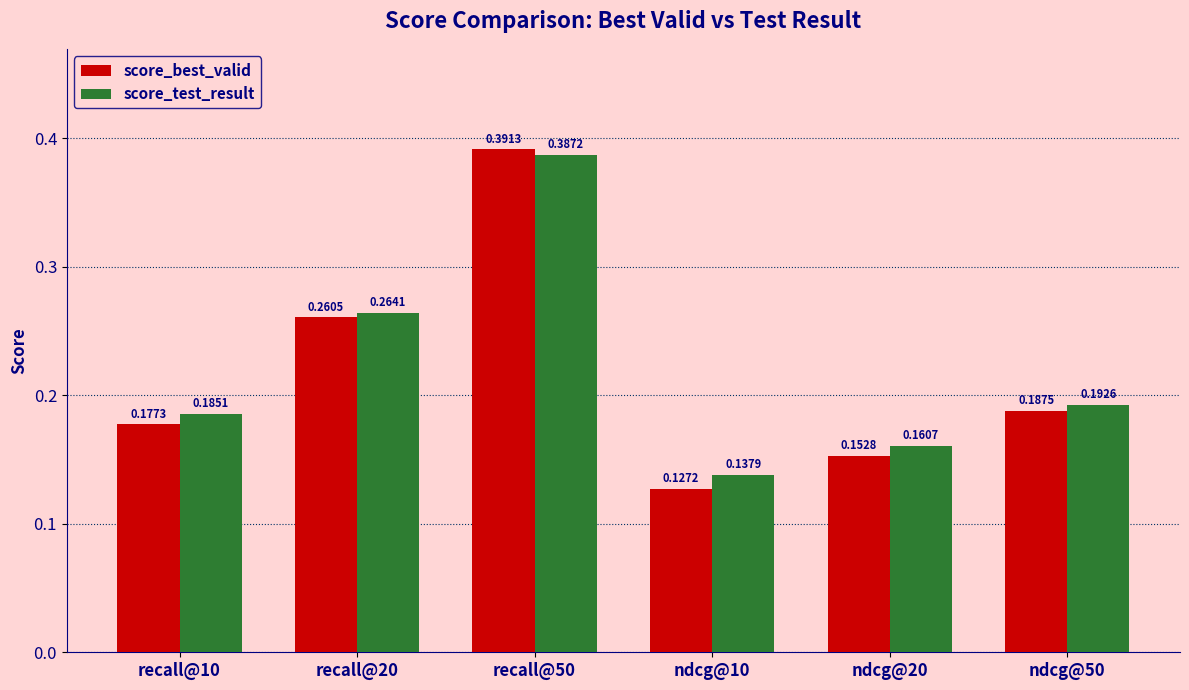

Between recall@20 and ndcg@20, which series saw the biggest shift?

score_best_valid